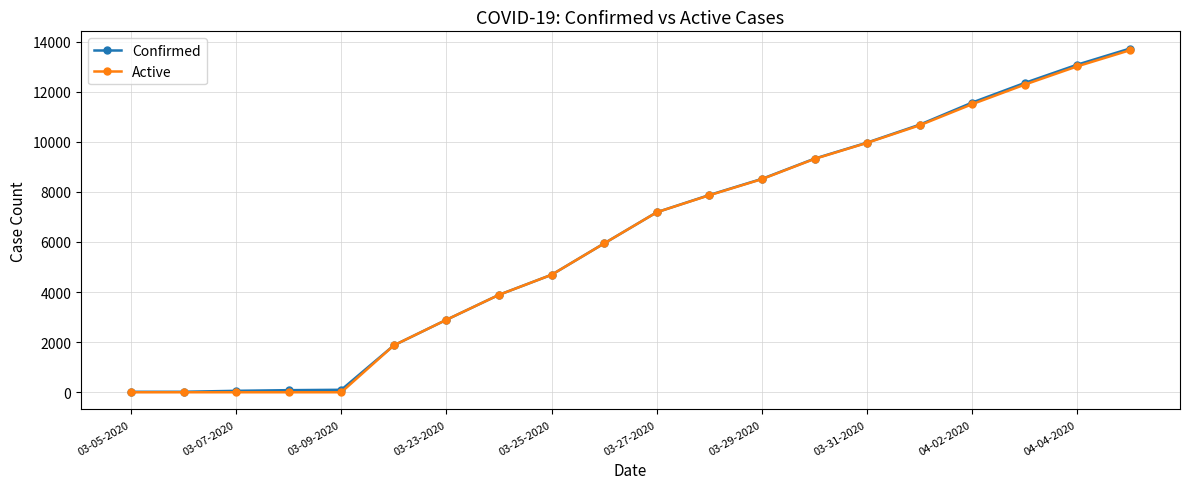

Count the number of categories in the chart.

20